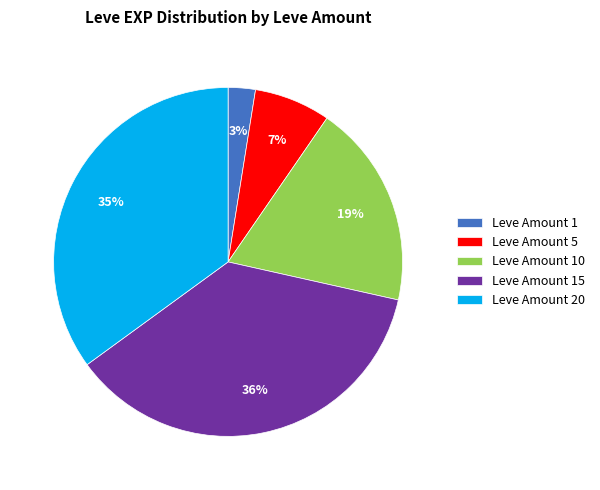

True or false: Leve Amount 10 accounts for 13% of the total.

False